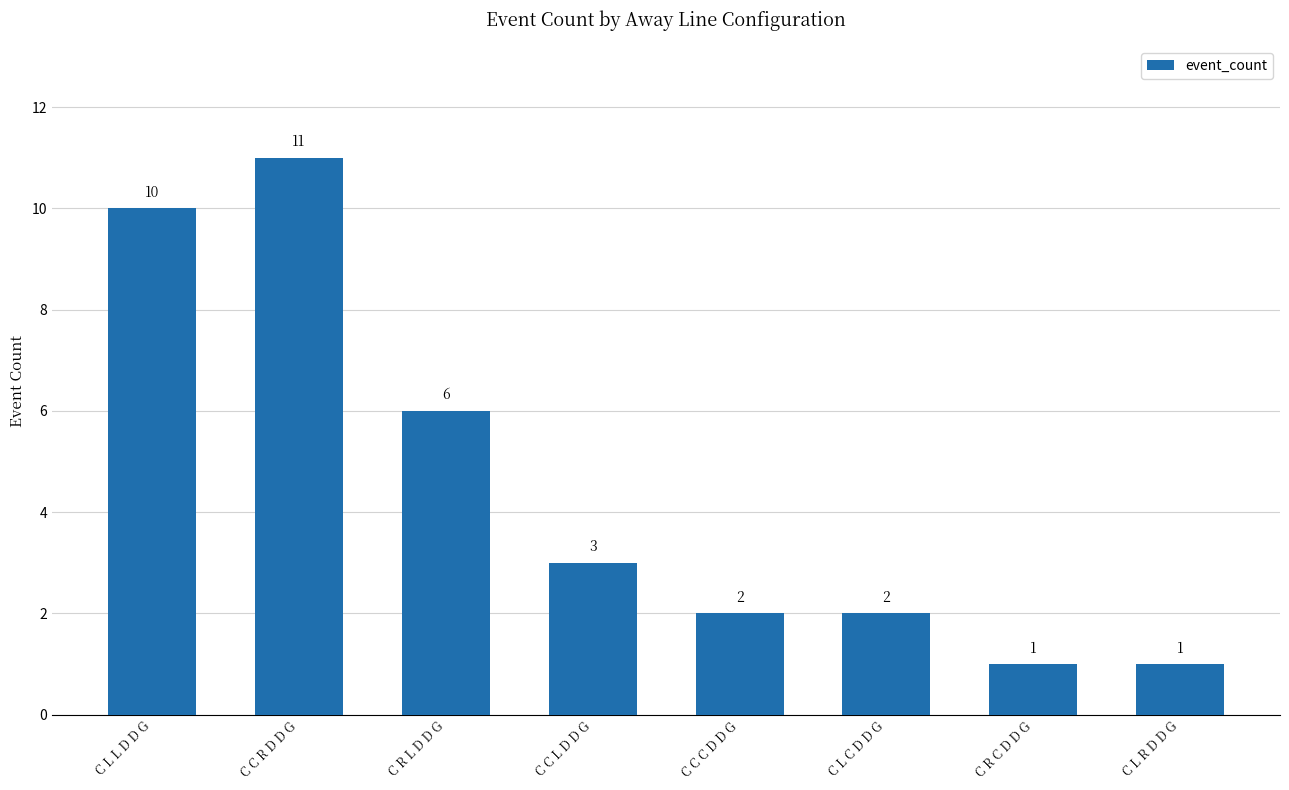

What is the value of the 7th bar from the left?

1